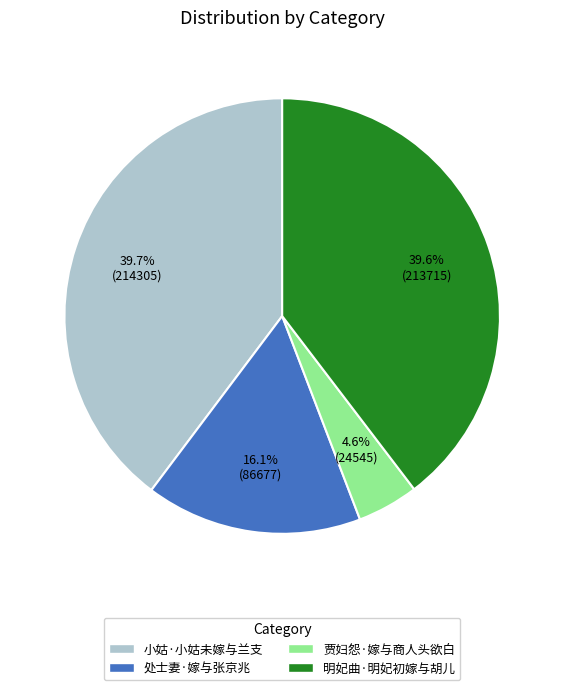

Does 处士妻·嫁与张京兆 account for over 50% of the chart?

No